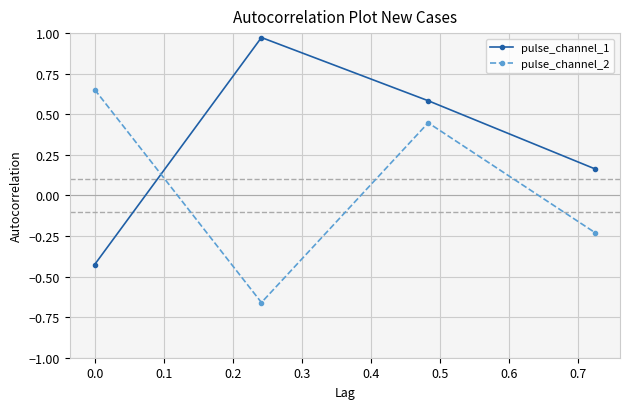

True or false: pulse_channel_2 and pulse_channel_1 intersect in this chart.

True